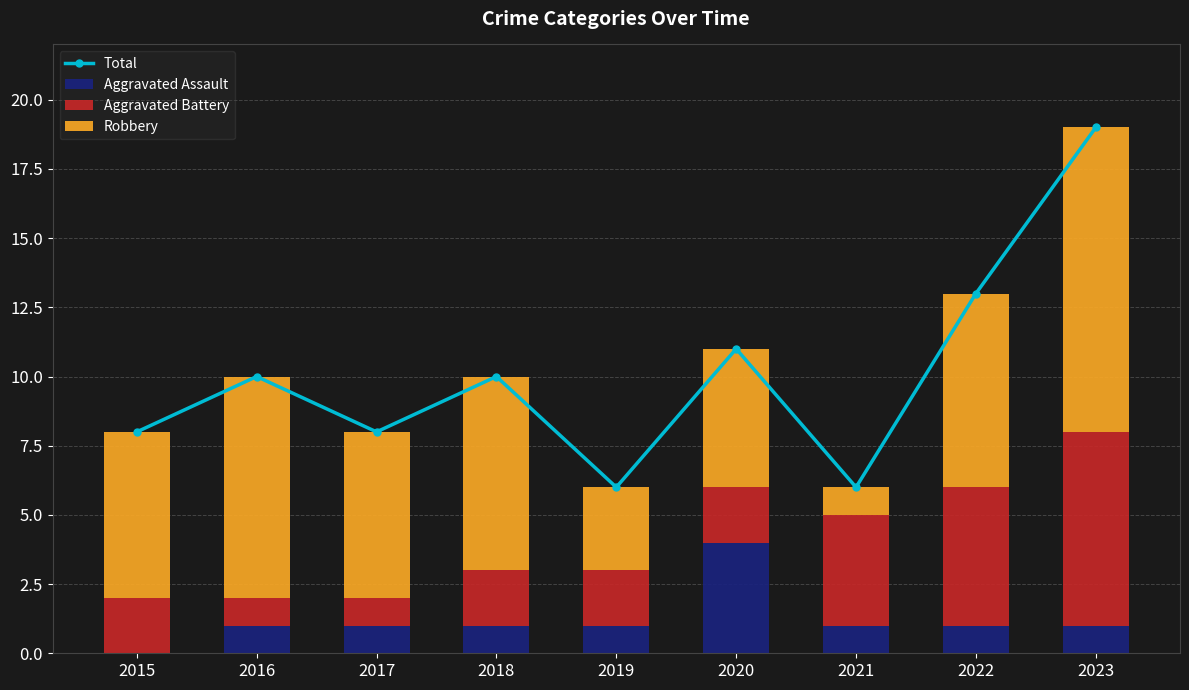

The Aggravated Assault series shows 1 at 2016. True or false?

True